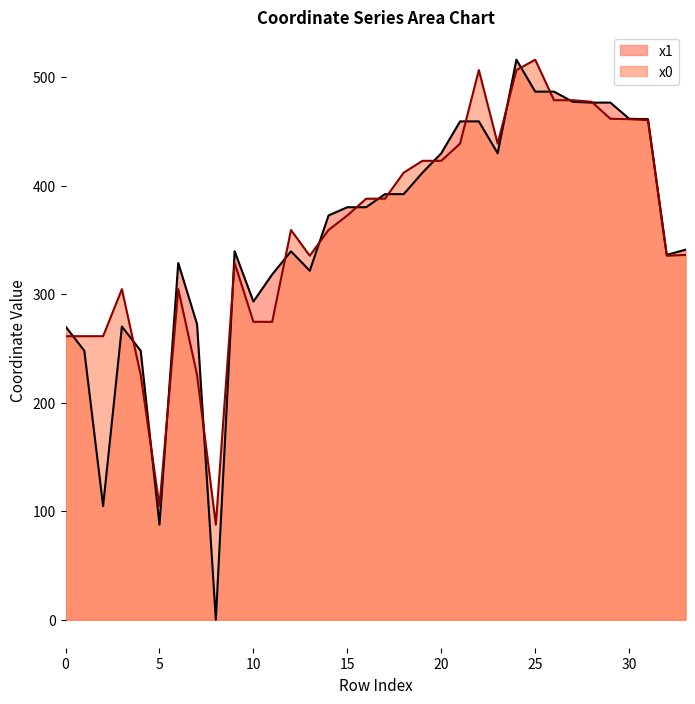

Between 17 and 29, which is larger?

29